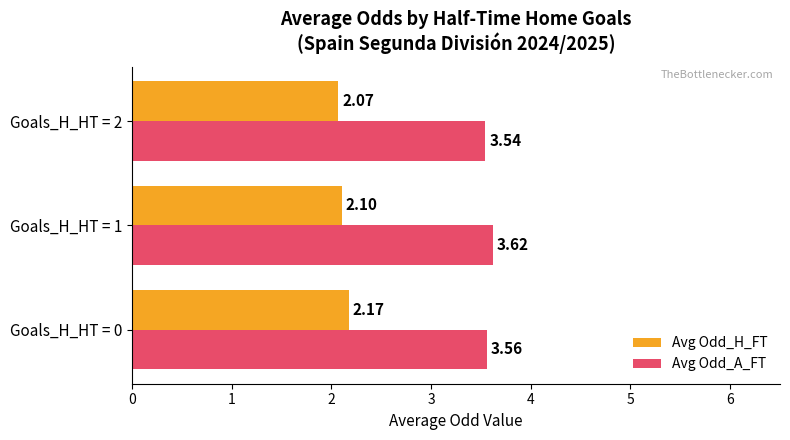

Which category has the lowest value in the Avg Odd_A_FT series?

Goals_H_HT = 2